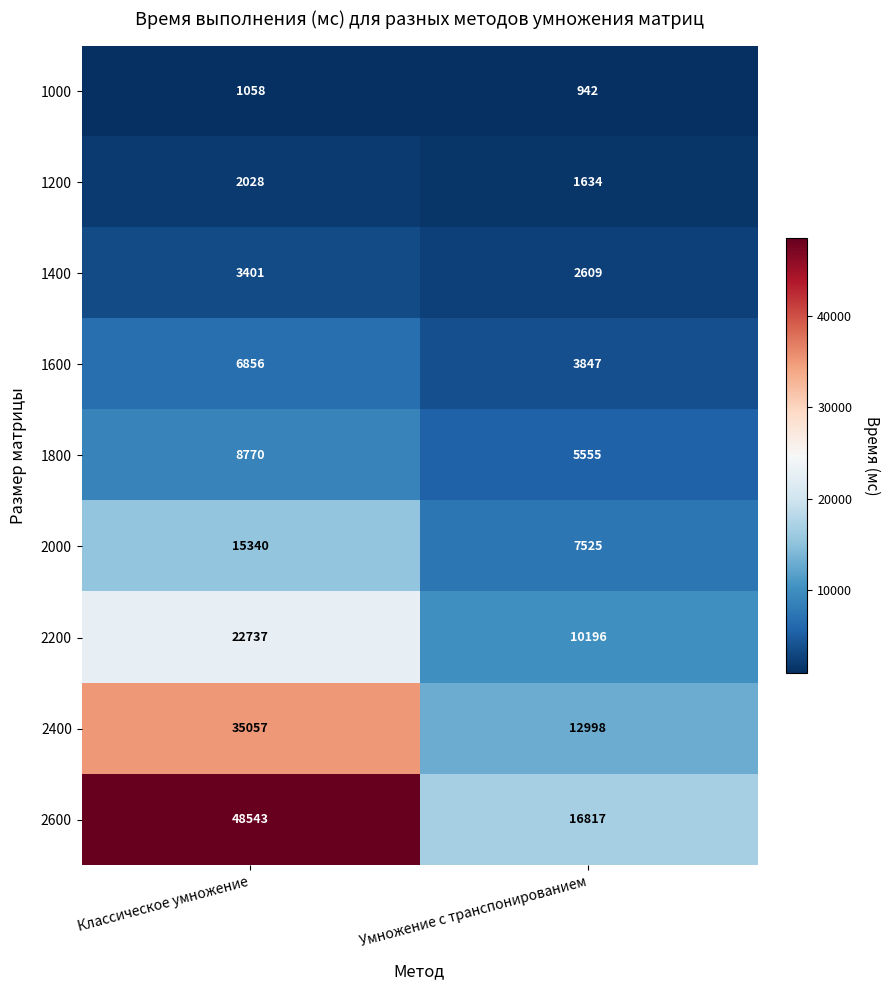

Which series changed the most between Классическое умножение and Умножение с транспонированием?

2600